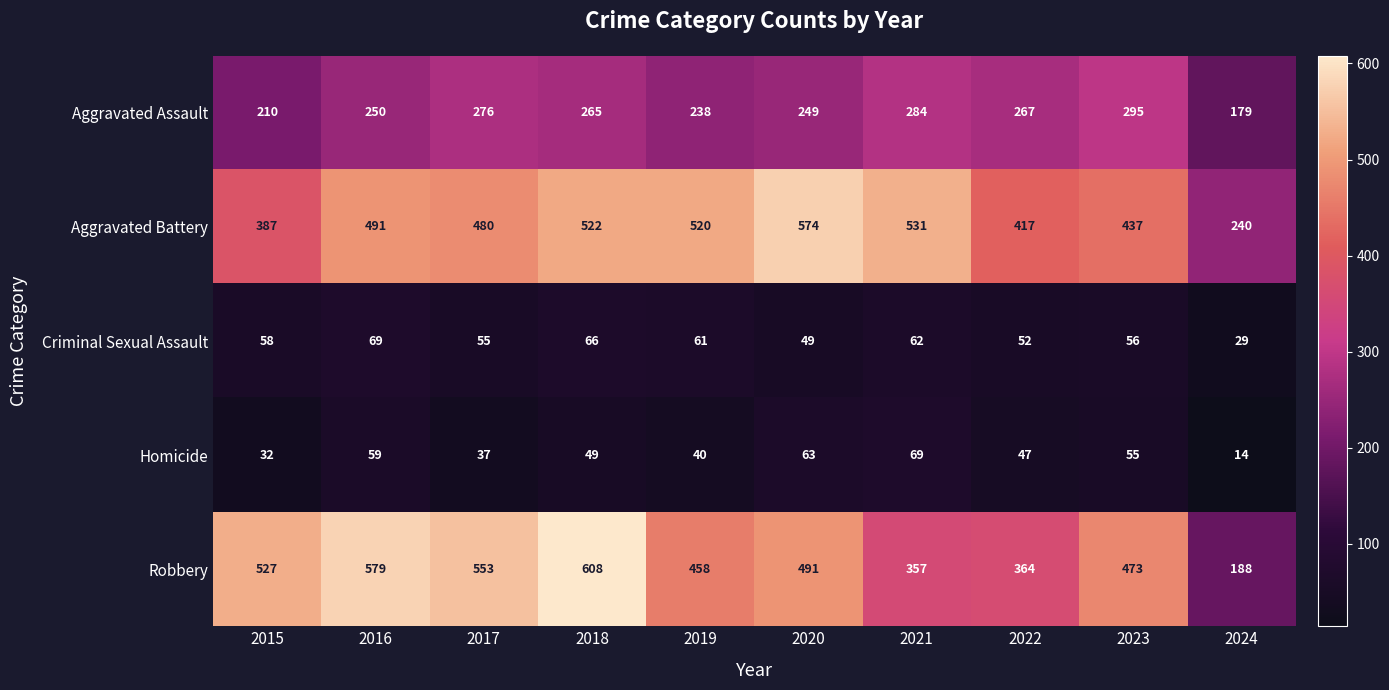

The value of Aggravated Assault at 2021 is 125. True or false?

False